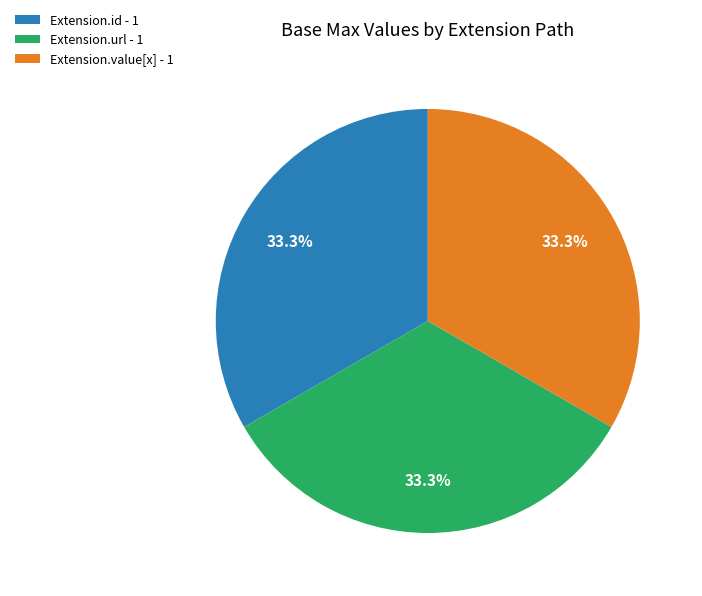

How many slices are in this pie chart?

3